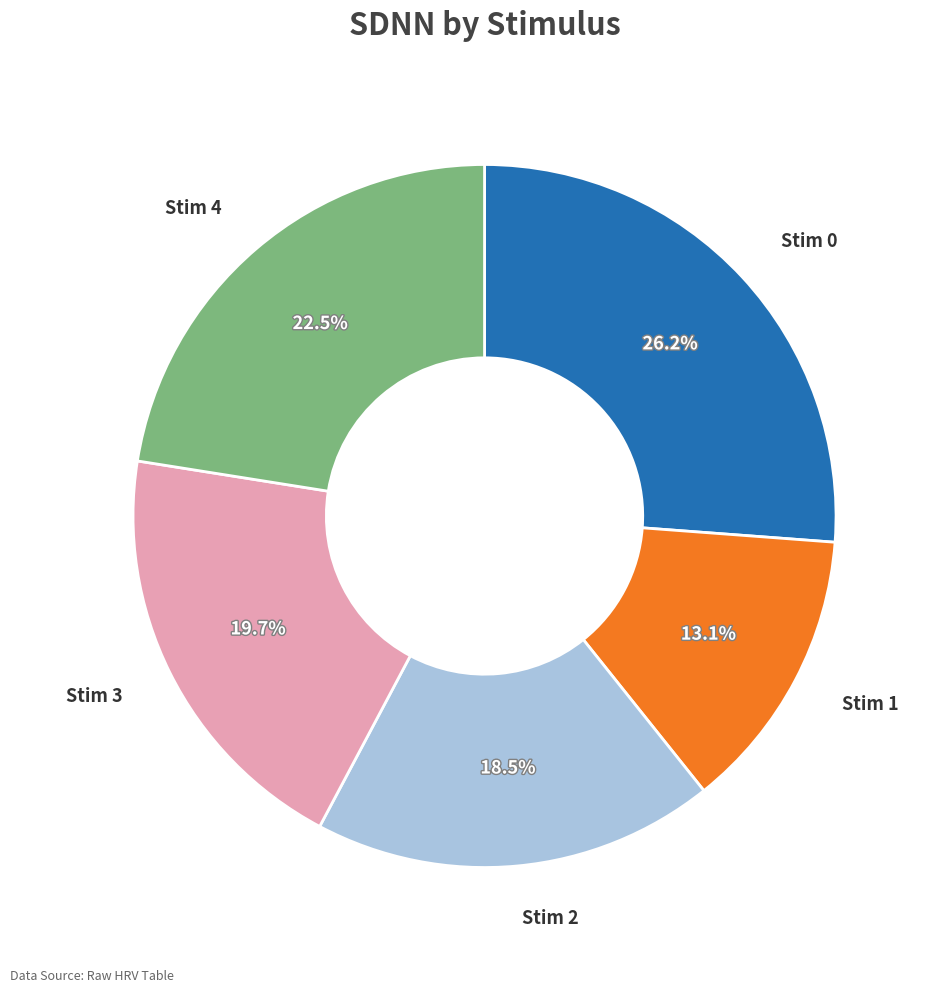

To the nearest percent, what is the difference between the largest and smallest slice percentages?

13%